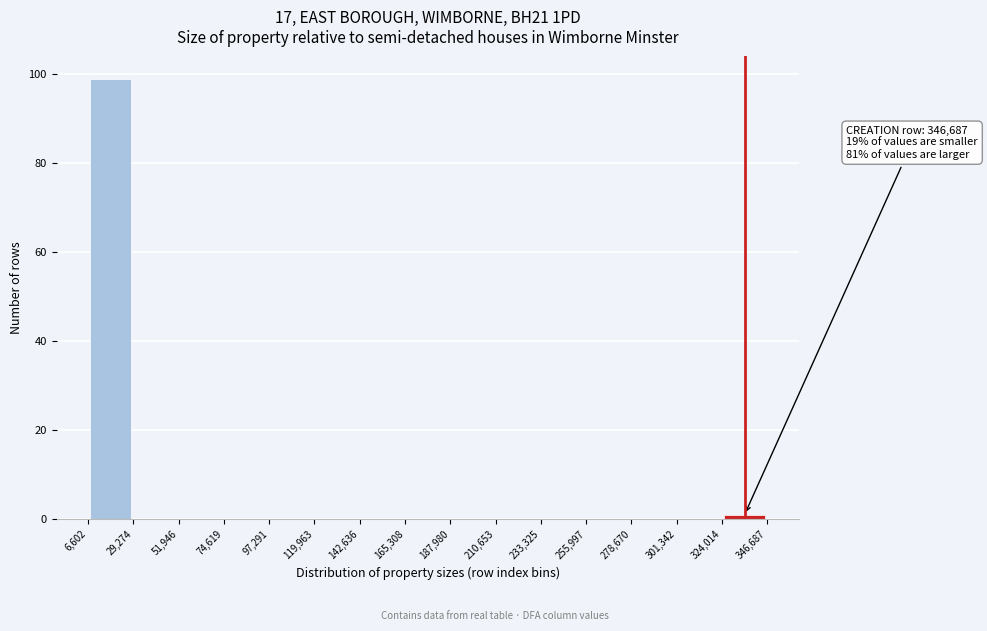

Which range on the x-axis has the tallest bar?

6,602 to 29,274